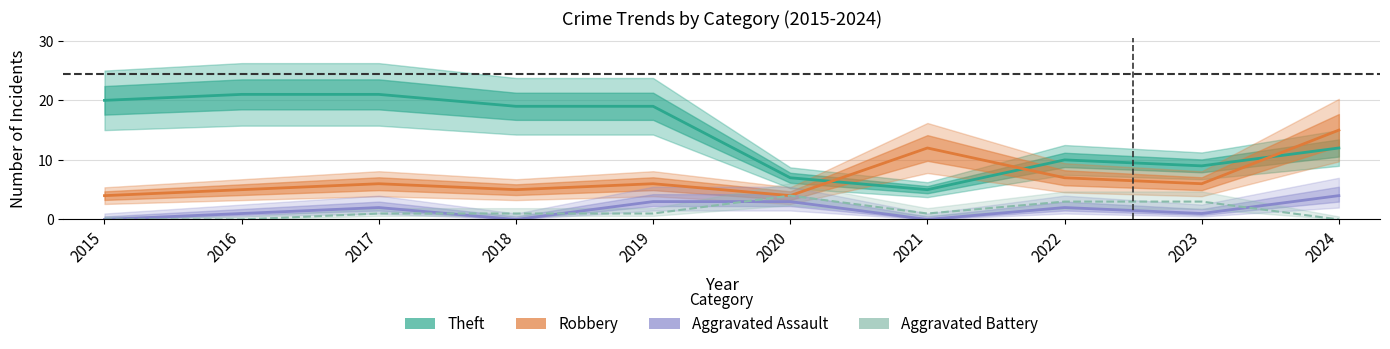

Where is the first local maximum for Theft?

2022